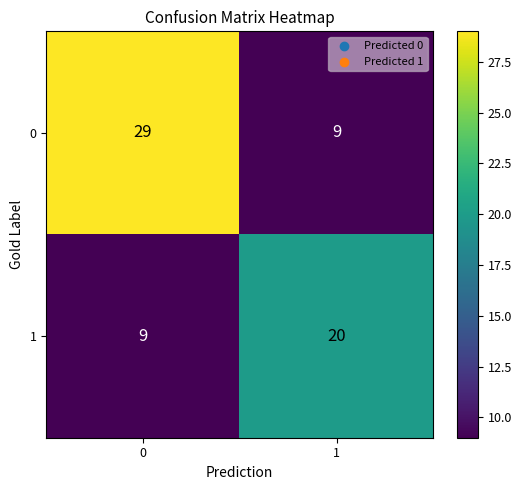

Reading left to right, what are all the values shown in this chart?

0: 29	9
1: 9	20